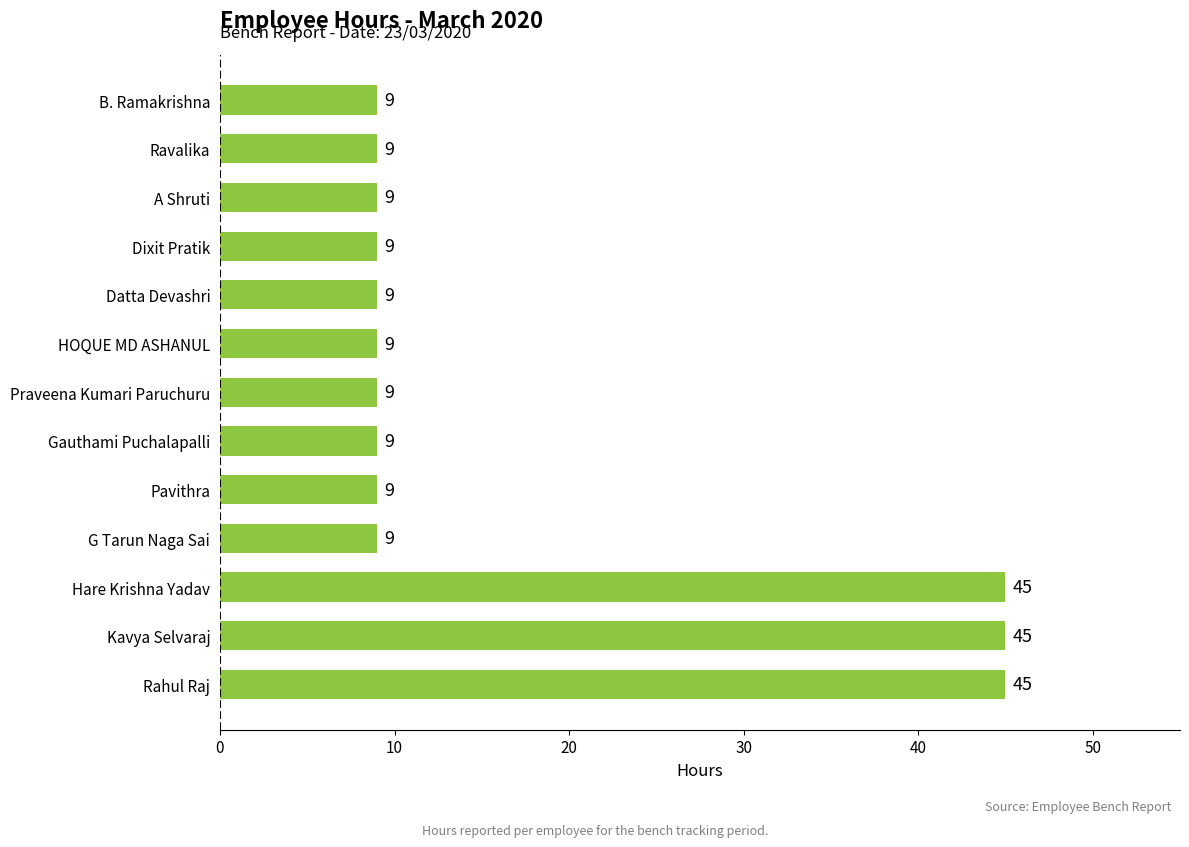

How many bars are there in total?

13